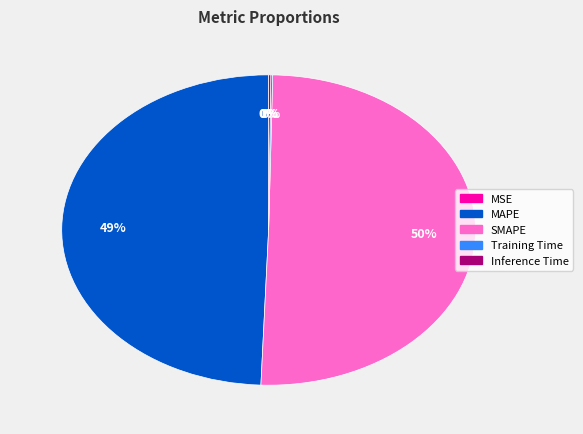

What is the largest slice in the pie chart?

SMAPE